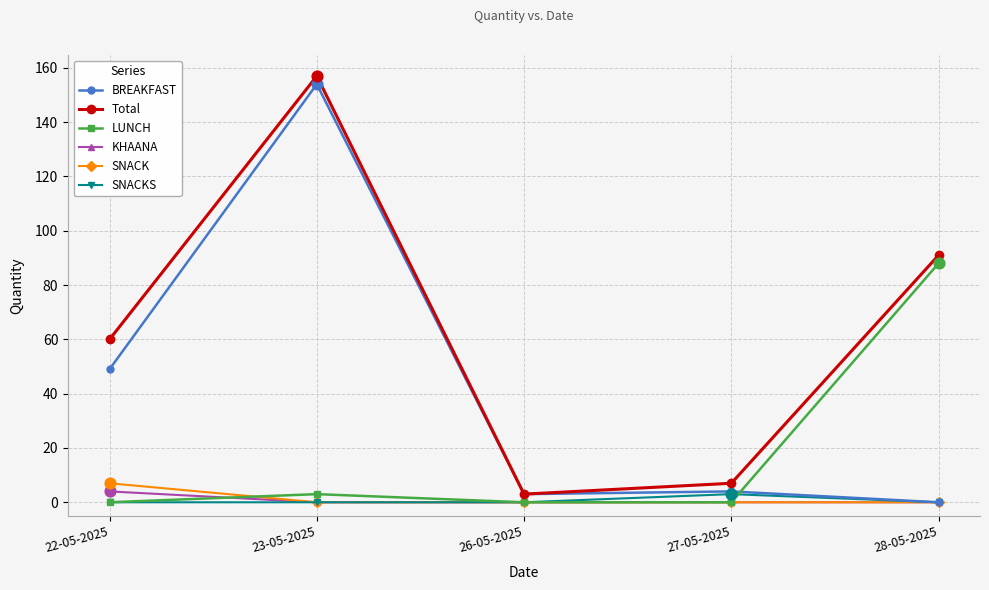

What is the total value across all series at 26-05-2025?

6